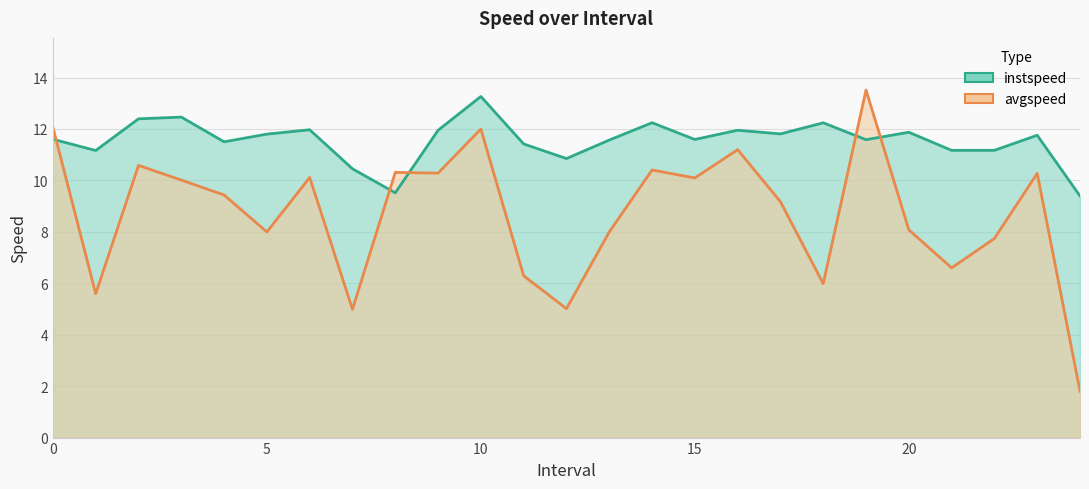

What is the label of the 11th point from the right?

14.0